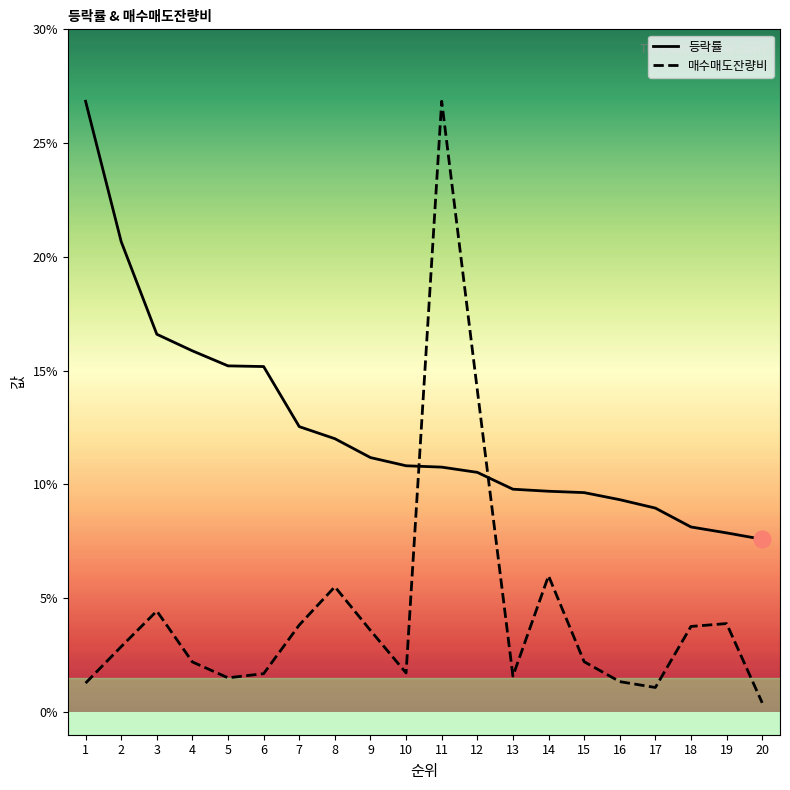

What are all the series names shown in the legend?

등락률, 매수매도잔량비